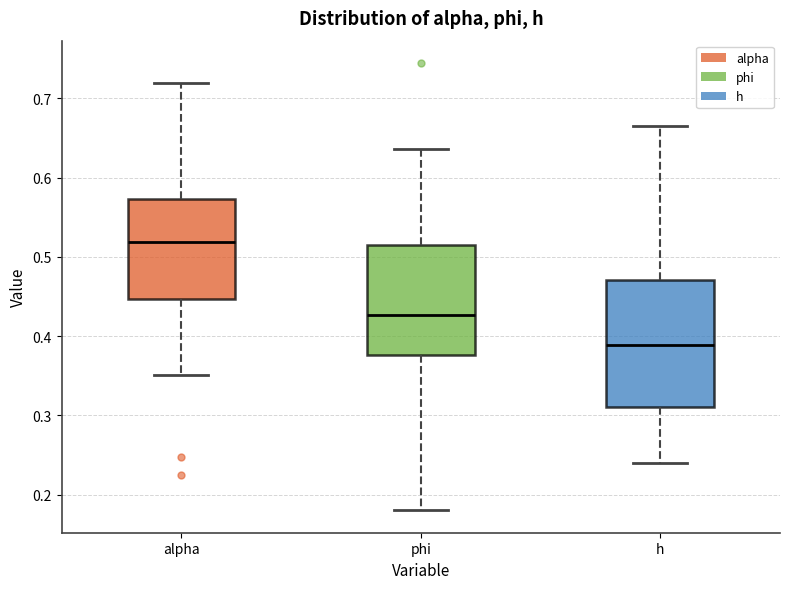

Which box is the tallest, from its lower edge to its upper edge?

h